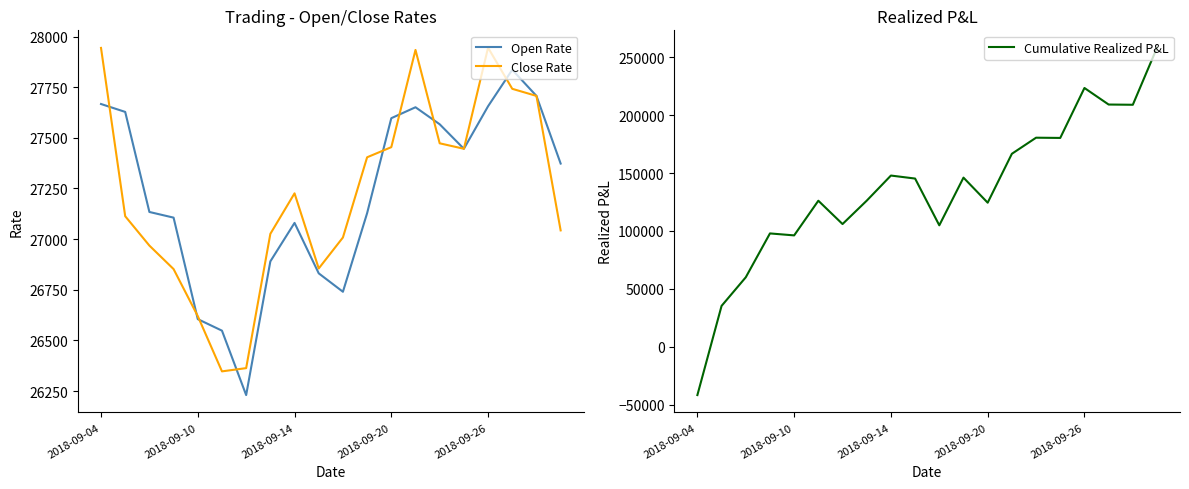

How many series are shown in this chart?

3